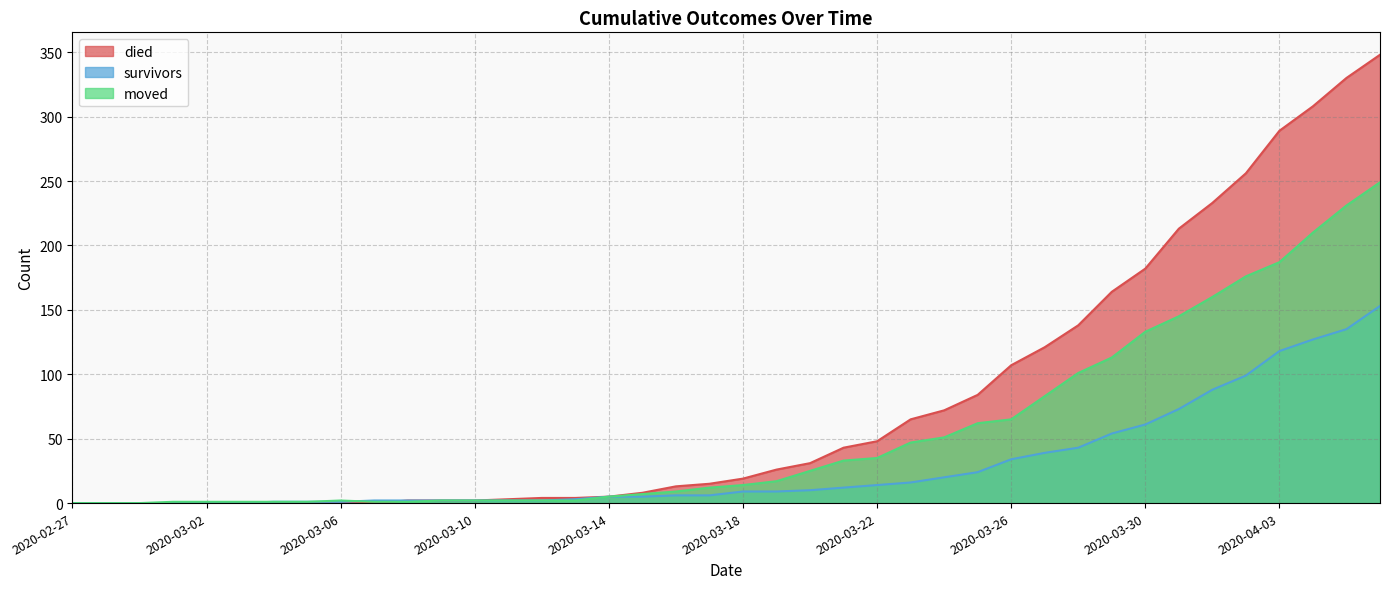

Reading left to right, extract all data points from this chart.

died: 2020-02-27=0	2020-02-28=0	2020-02-29=0	2020-03-01=0	2020-03-02=0	2020-03-03=0	2020-03-04=0	2020-03-05=0	2020-03-06=0	2020-03-07=0	2020-03-08=2	2020-03-09=2	2020-03-10=2	2020-03-11=3	2020-03-12=4	2020-03-13=4	2020-03-14=5	2020-03-15=8	2020-03-16=13	2020-03-17=15	2020-03-18=19	2020-03-19=26	2020-03-20=31	2020-03-21=43	2020-03-22=48	2020-03-23=65	2020-03-24=72	2020-03-25=84	2020-03-26=107	2020-03-27=121	2020-03-28=138	2020-03-29=164	2020-03-30=182	2020-03-31=213	2020-04-01=233	2020-04-02=256	2020-04-03=289	2020-04-04=308	2020-04-05=330	2020-04-06=348
survivors: 2020-02-27=0	2020-02-28=0	2020-02-29=0	2020-03-01=0	2020-03-02=0	2020-03-03=0	2020-03-04=1	2020-03-05=1	2020-03-06=1	2020-03-07=2	2020-03-08=2	2020-03-09=2	2020-03-10=2	2020-03-11=2	2020-03-12=2	2020-03-13=3	2020-03-14=5	2020-03-15=5	2020-03-16=6	2020-03-17=6	2020-03-18=9	2020-03-19=9	2020-03-20=10	2020-03-21=12	2020-03-22=14	2020-03-23=16	2020-03-24=20	2020-03-25=24	2020-03-26=34	2020-03-27=39	2020-03-28=43	2020-03-29=54	2020-03-30=61	2020-03-31=73	2020-04-01=88	2020-04-02=99	2020-04-03=118	2020-04-04=127	2020-04-05=135	2020-04-06=153
moved: 2020-02-27=0	2020-02-28=0	2020-02-29=0	2020-03-01=1	2020-03-02=1	2020-03-03=1	2020-03-04=1	2020-03-05=1	2020-03-06=2	2020-03-07=1	2020-03-08=1	2020-03-09=2	2020-03-10=2	2020-03-11=2	2020-03-12=2	2020-03-13=2	2020-03-14=5	2020-03-15=7	2020-03-16=9	2020-03-17=12	2020-03-18=14	2020-03-19=17	2020-03-20=25	2020-03-21=33	2020-03-22=35	2020-03-23=47	2020-03-24=51	2020-03-25=62	2020-03-26=65	2020-03-27=83	2020-03-28=101	2020-03-29=113	2020-03-30=133	2020-03-31=145	2020-04-01=160	2020-04-02=176	2020-04-03=187	2020-04-04=210	2020-04-05=231	2020-04-06=249